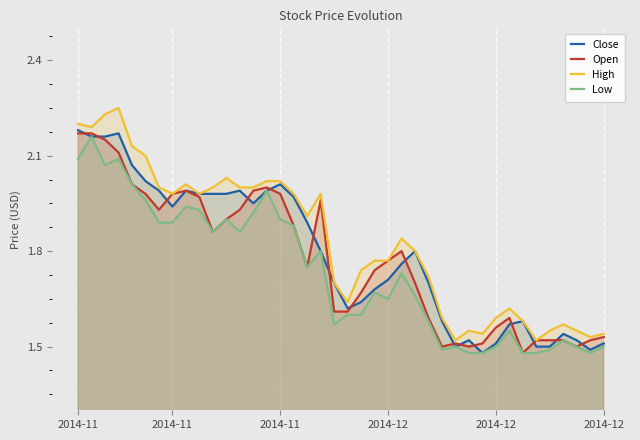

How many lines are shown in the chart?

4